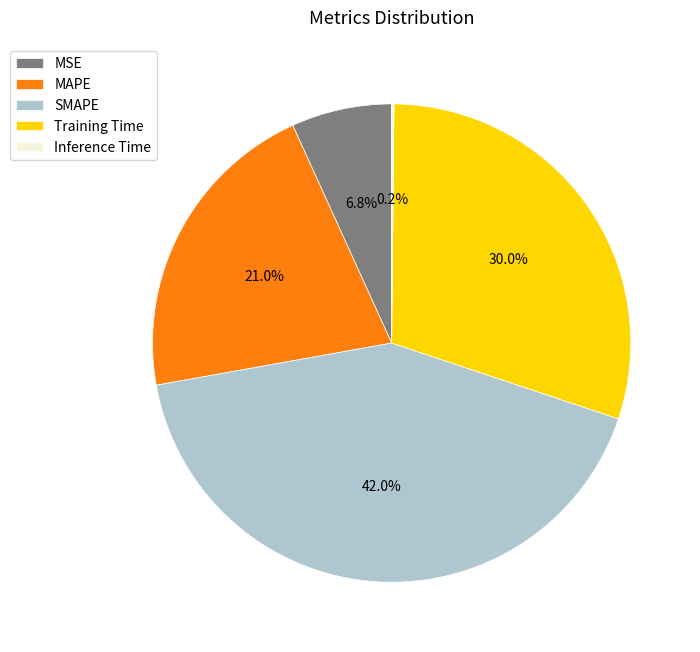

Which has a higher value, MSE or MAPE?

MAPE